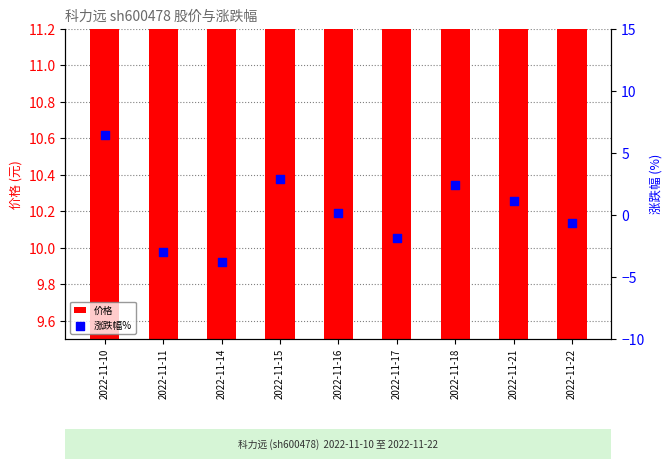

What is the total value across all series at 2022-11-16?

10.5